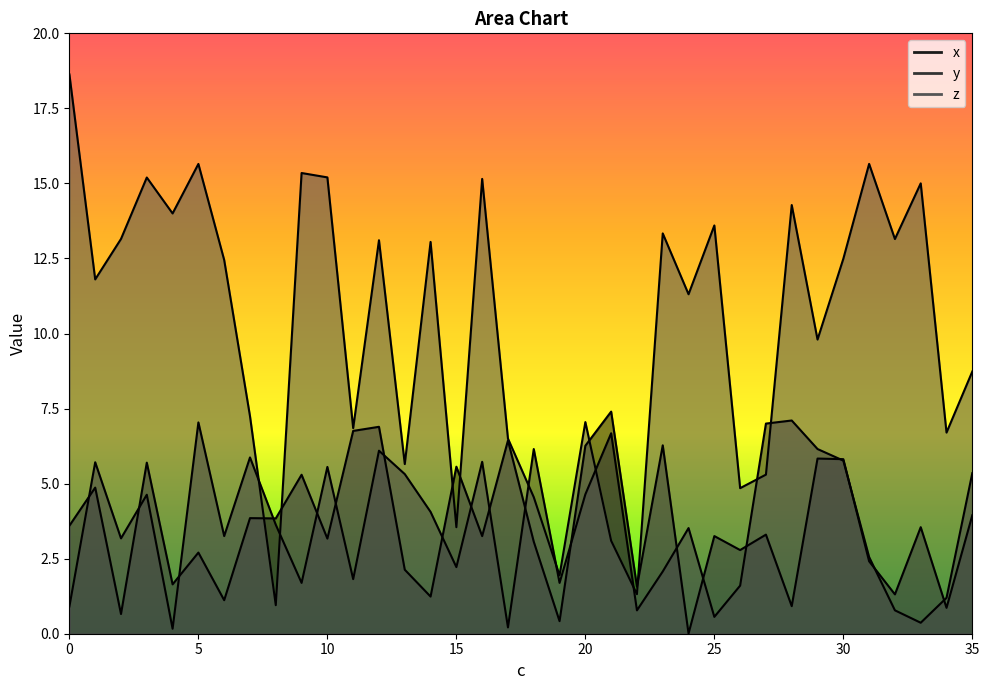

What is the sum of the z values at 23 and 8?

14.3